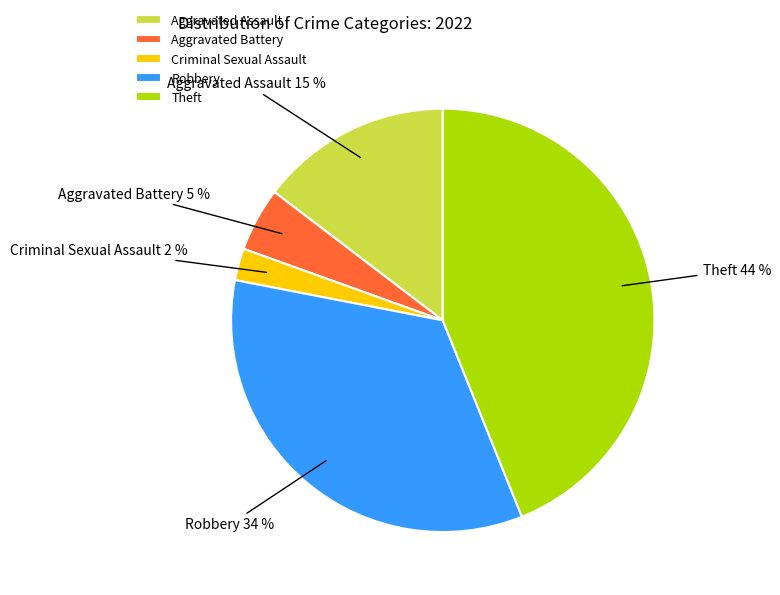

Is Theft the majority of the pie?

No